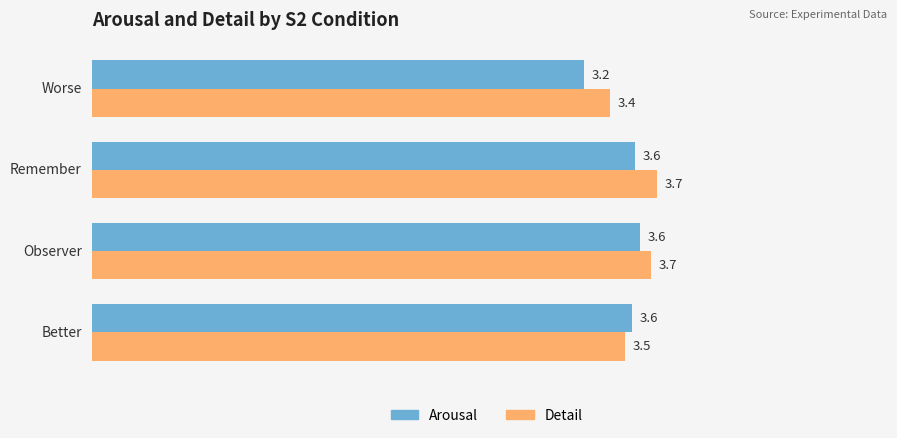

At how many categories does at least one series exceed 3?

4